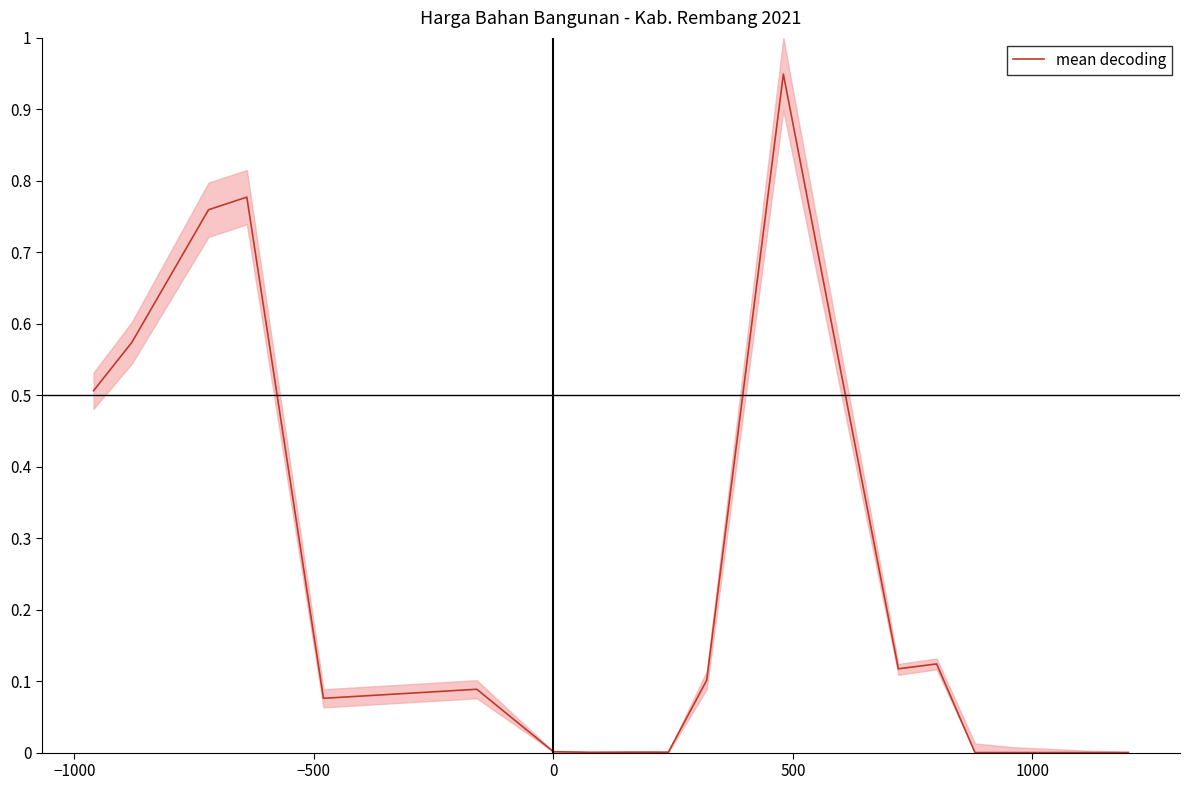

True or false: the data shows 0.2 at 13.

False